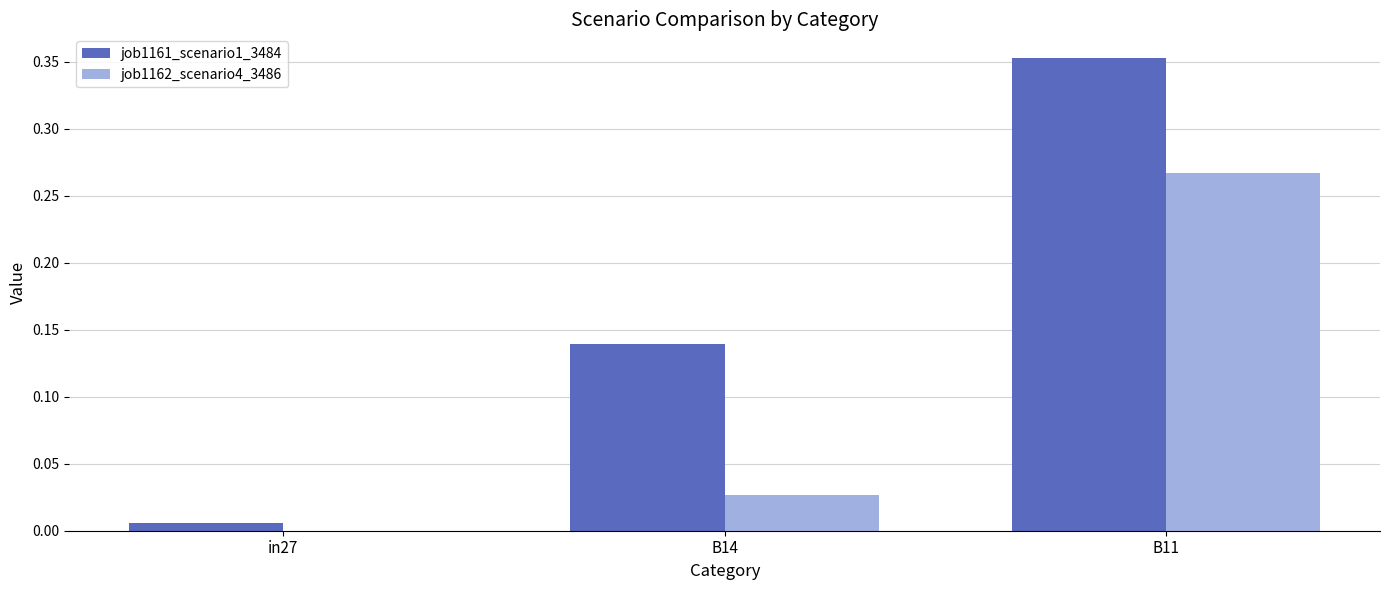

Is it true that job1161_scenario1_3484 equals 0.5 at B11?

False